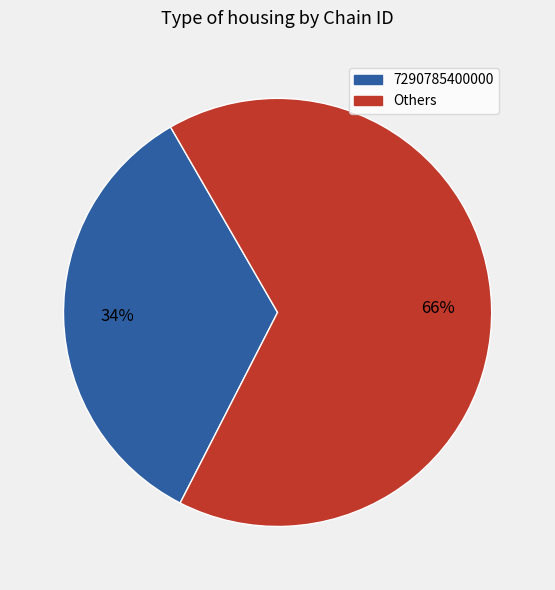

Is there any slice that represents more than half of the pie?

Yes